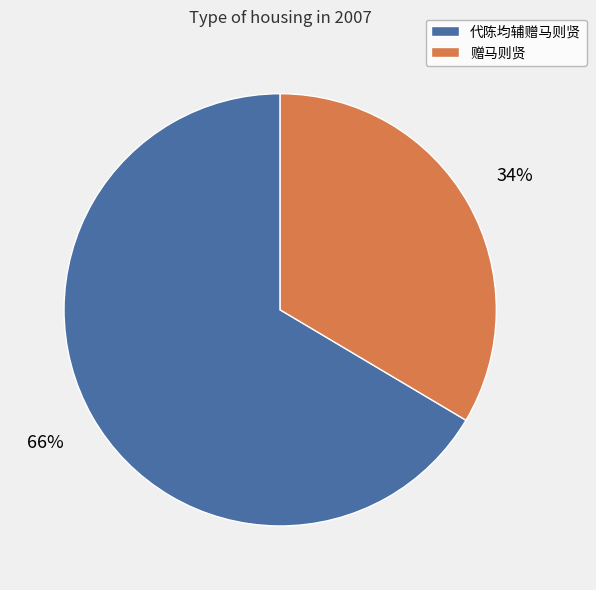

What is the largest slice in the pie chart?

代陈均辅赠马则贤